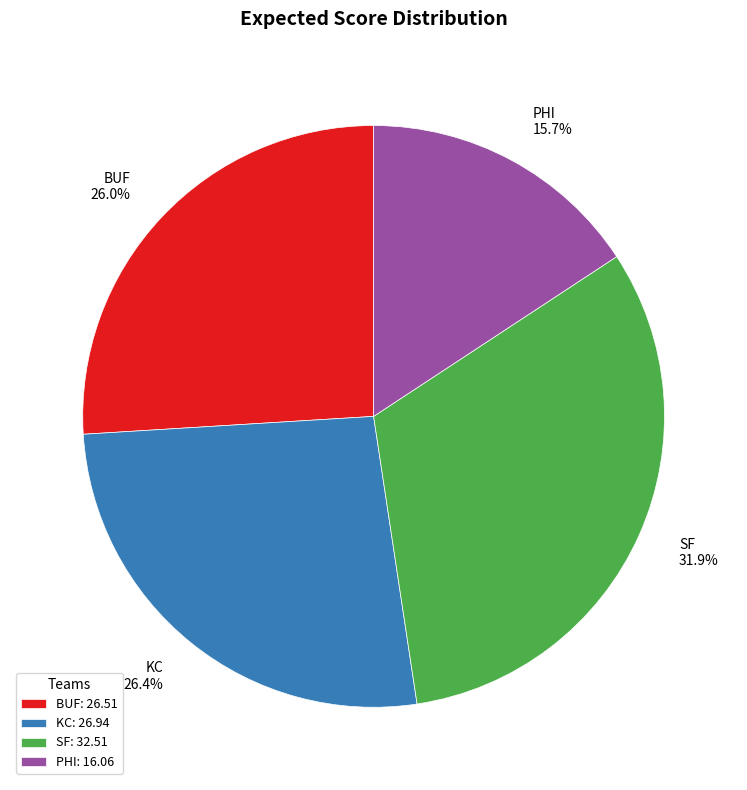

Does BUF represent more than half of the total?

No